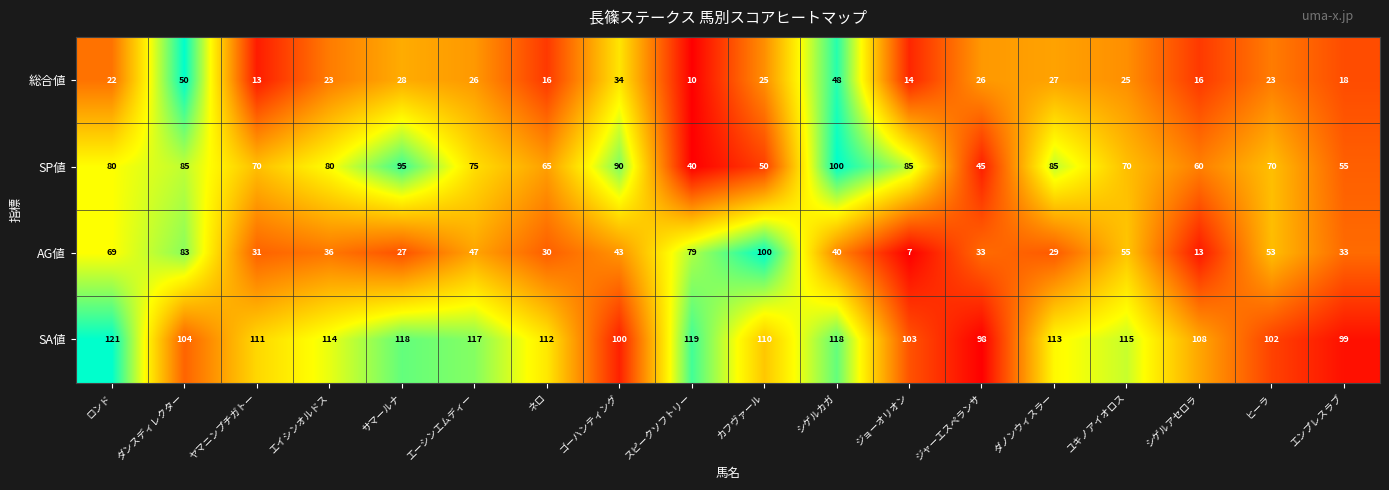

Which series has the largest range (max minus min)?

AG値